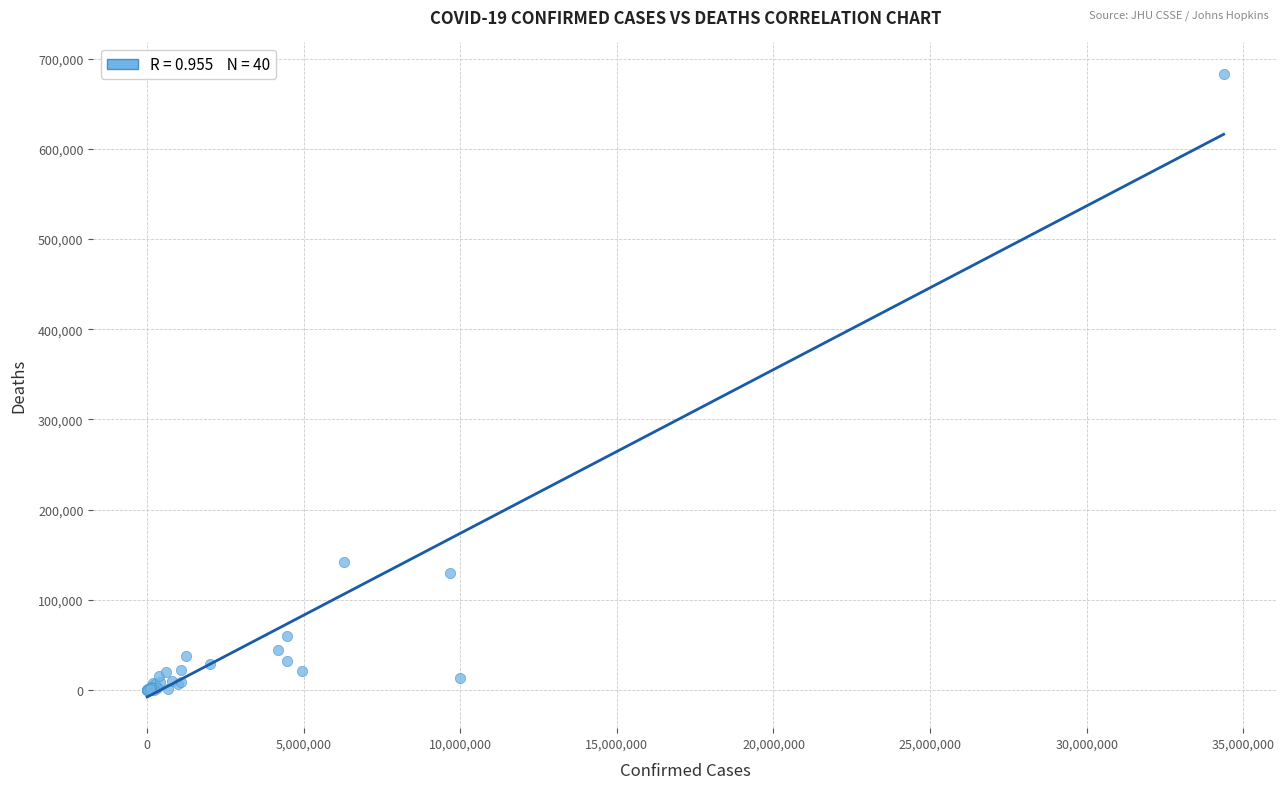

What Y value in the scatter plot is closest to 341709?

141519